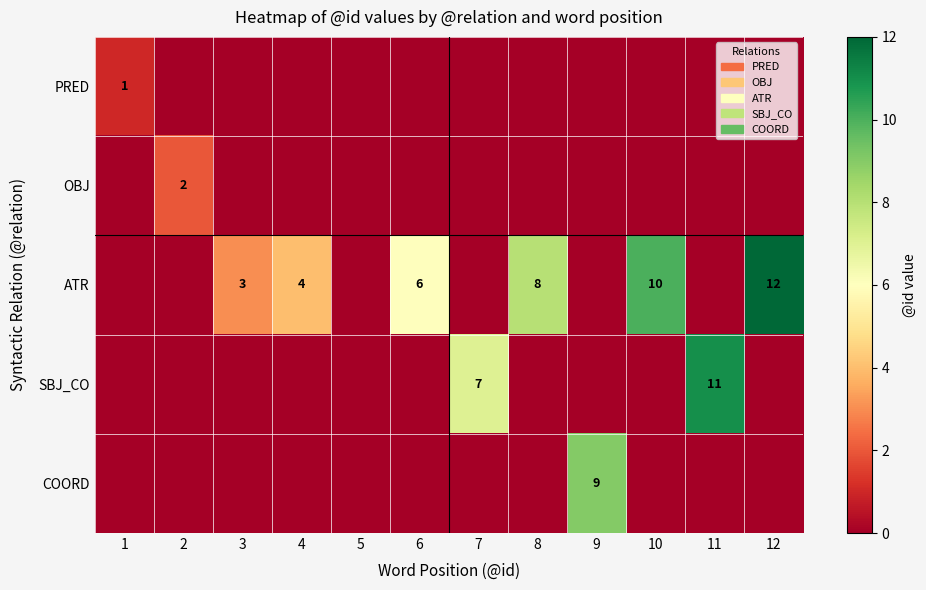

The ATR series shows 2 at 4. True or false?

False